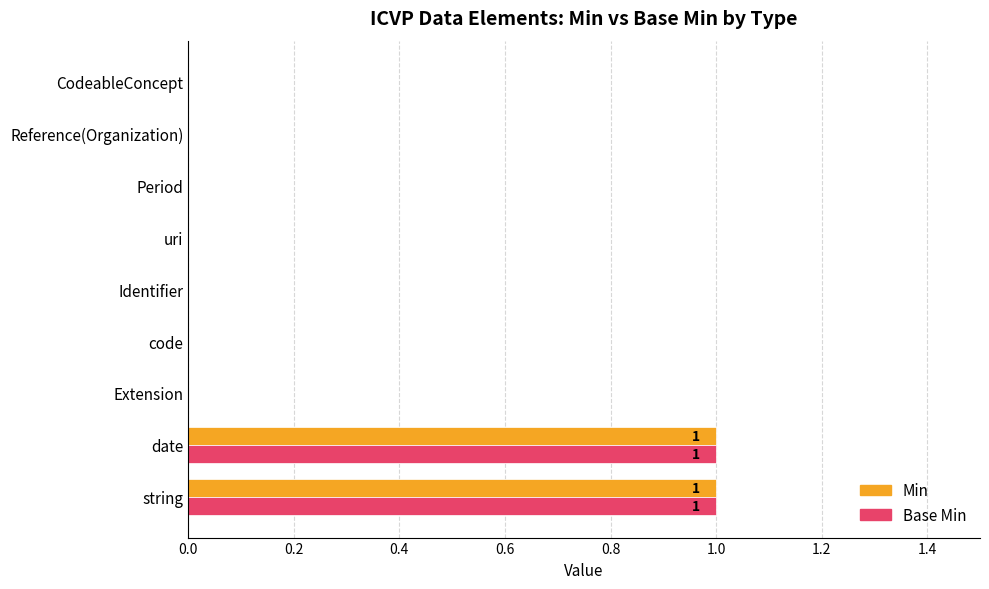

Is the value of Min at date greater than the value of Base Min at uri?

Yes